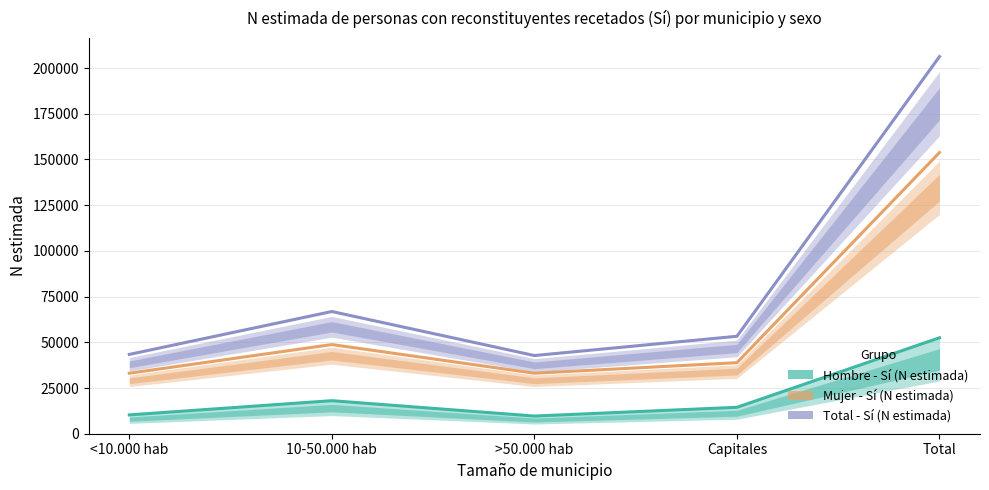

What position from the right is Capitales?

2